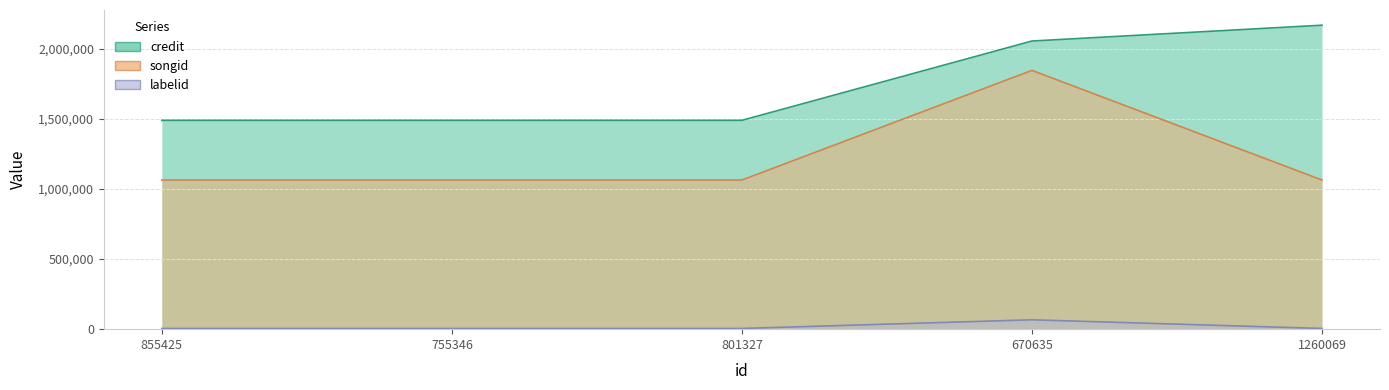

What is the difference between the maximum and minimum values in the credit series?

678335